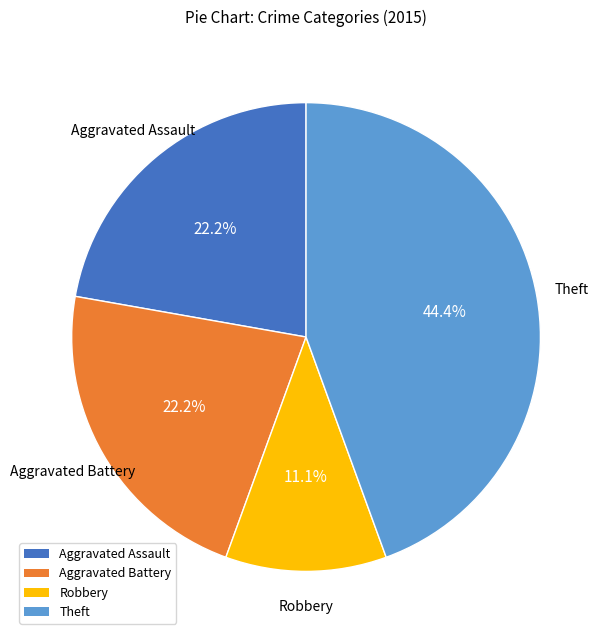

What is the smallest slice in the pie chart?

Robbery